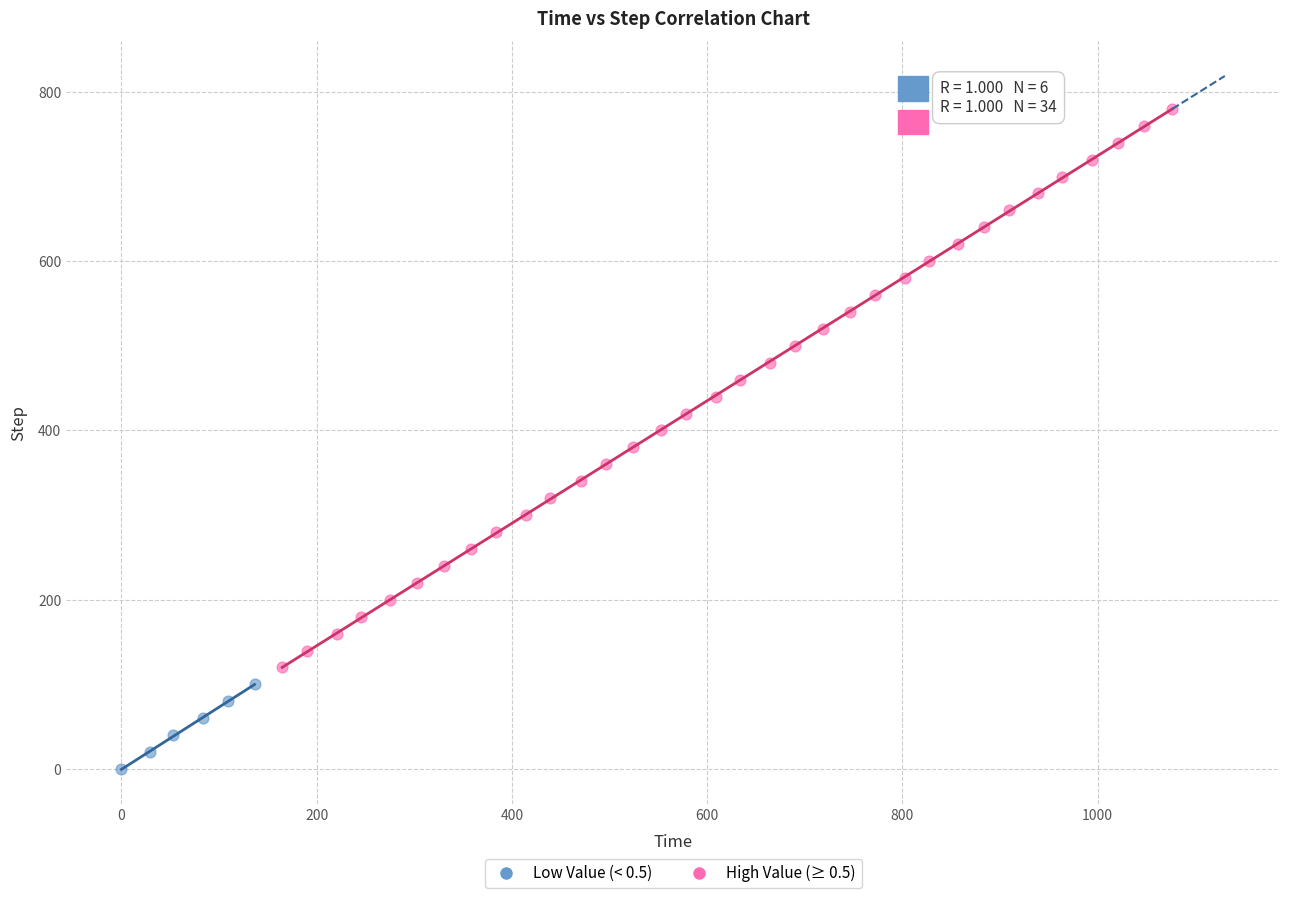

What are all the series names shown in the legend?

Low Value (< 0.5), High Value (≥ 0.5)